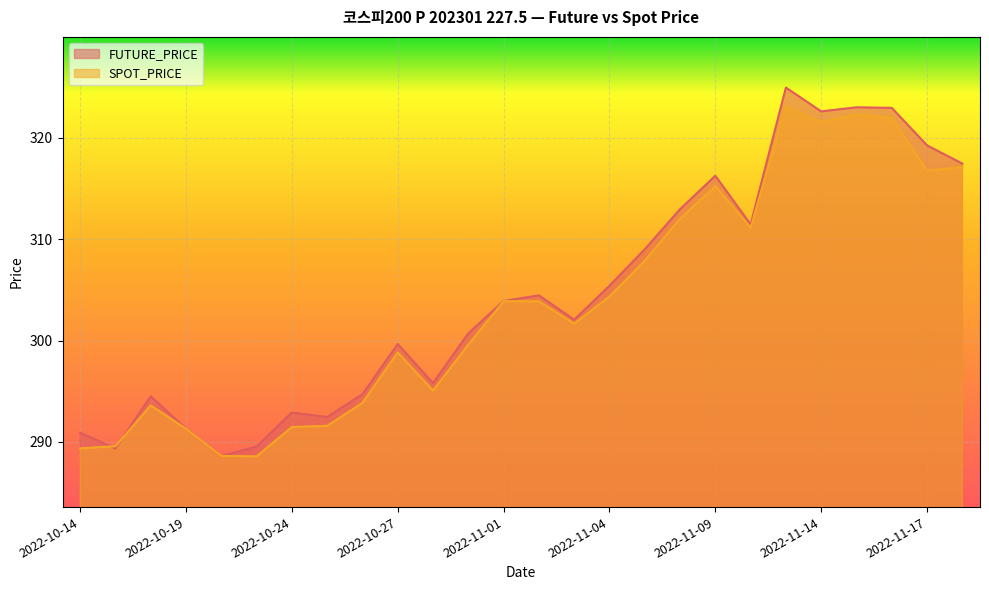

Reading left to right, transcribe all the data shown in this chart.

FUTURE_PRICE: 2022-10-14=290.9	2022-10-17=289.4	2022-10-18=294.5	2022-10-19=291.3	2022-10-20=288.6	2022-10-21=289.6	2022-10-24=292.9	2022-10-25=292.4	2022-10-26=294.7	2022-10-27=299.6	2022-10-28=295.8	2022-10-31=300.7	2022-11-01=303.9	2022-11-02=304.4	2022-11-03=302.1	2022-11-04=305.4	2022-11-07=309.0	2022-11-08=312.9	2022-11-09=316.2	2022-11-10=311.4	2022-11-11=324.9	2022-11-14=322.6	2022-11-15=323.0	2022-11-16=322.9	2022-11-17=319.2	2022-11-18=317.4
SPOT_PRICE: 2022-10-14=289.4	2022-10-17=289.6	2022-10-18=293.6	2022-10-19=291.3	2022-10-20=288.6	2022-10-21=288.6	2022-10-24=291.5	2022-10-25=291.6	2022-10-26=293.9	2022-10-27=298.8	2022-10-28=295.1	2022-10-31=299.6	2022-11-01=303.9	2022-11-02=303.9	2022-11-03=301.7	2022-11-04=304.3	2022-11-07=307.9	2022-11-08=312.0	2022-11-09=315.2	2022-11-10=311.1	2022-11-11=323.1	2022-11-14=321.5	2022-11-15=322.3	2022-11-16=322.0	2022-11-17=316.8	2022-11-18=317.1